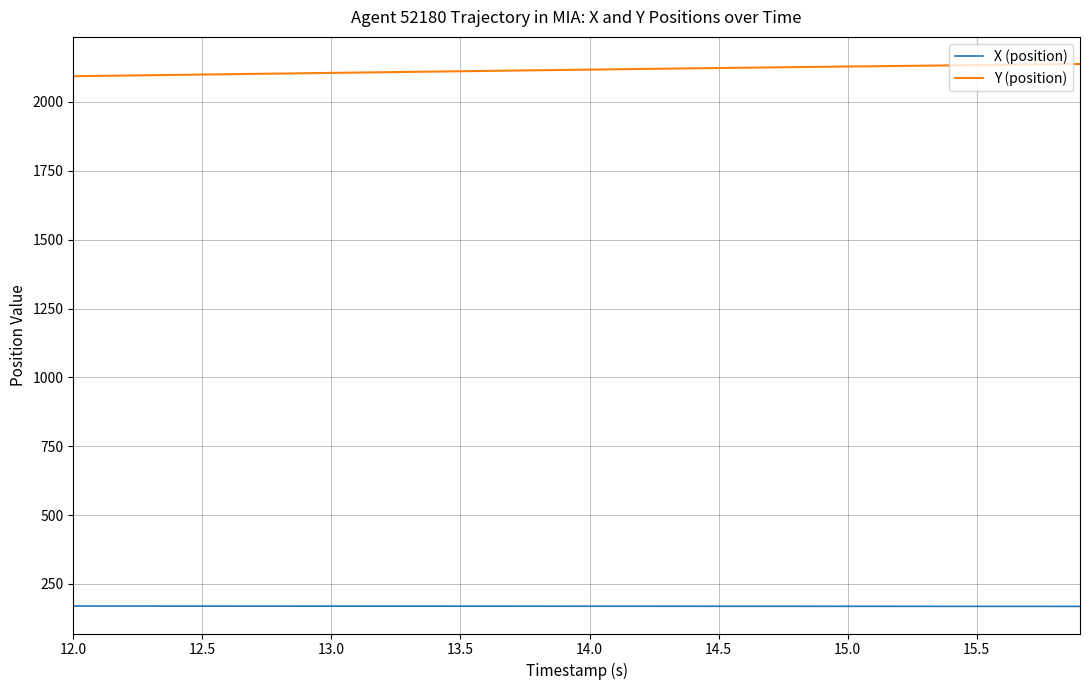

Which series has the largest total across all categories?

Y (position)